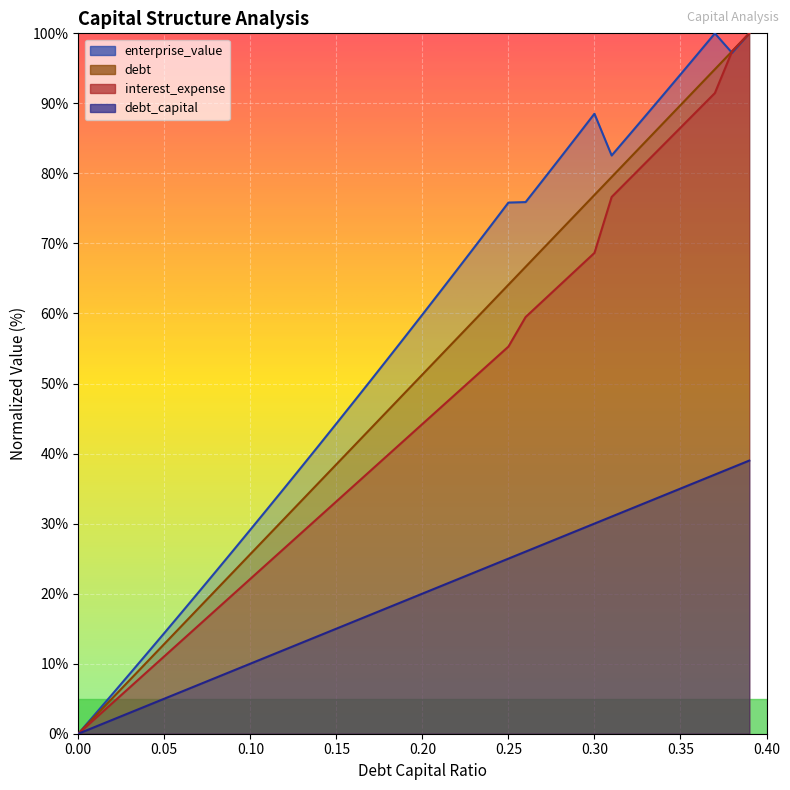

Does the chart display data point markers on the line(s)?

No